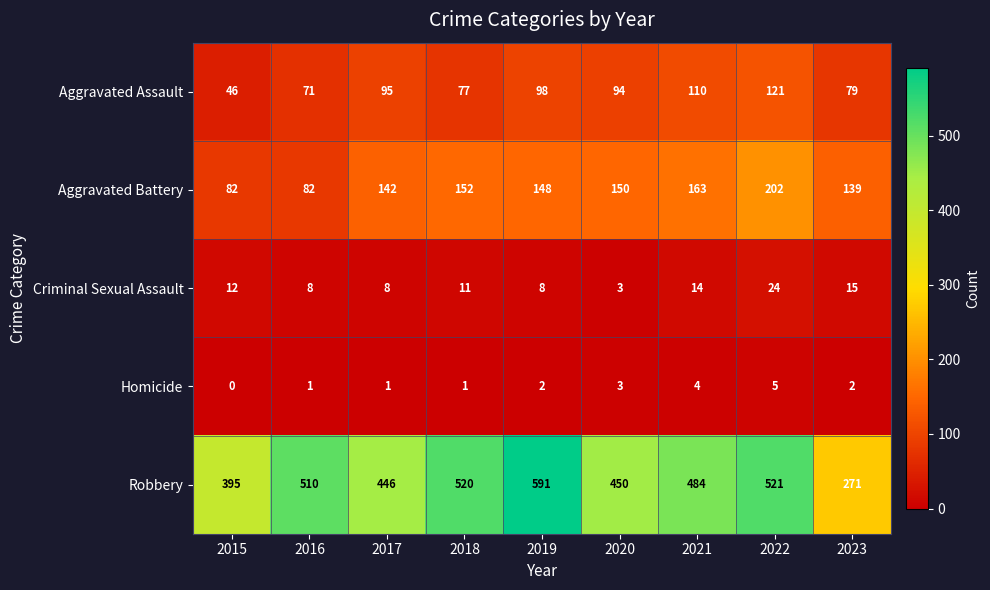

Rank the series by their maximum value, from highest to lowest.

Robbery, Aggravated Battery, Aggravated Assault, Criminal Sexual Assault, Homicide